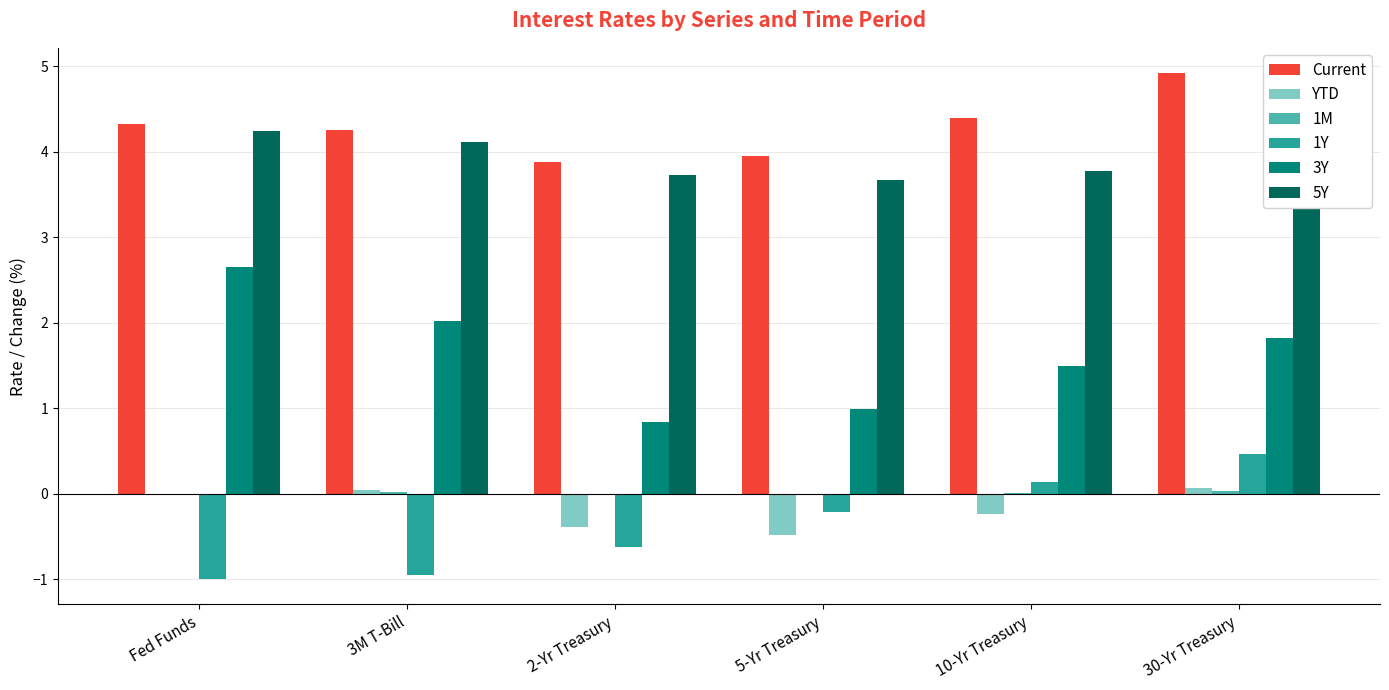

What is the label of the 2nd bar from the left?

3M T-Bill